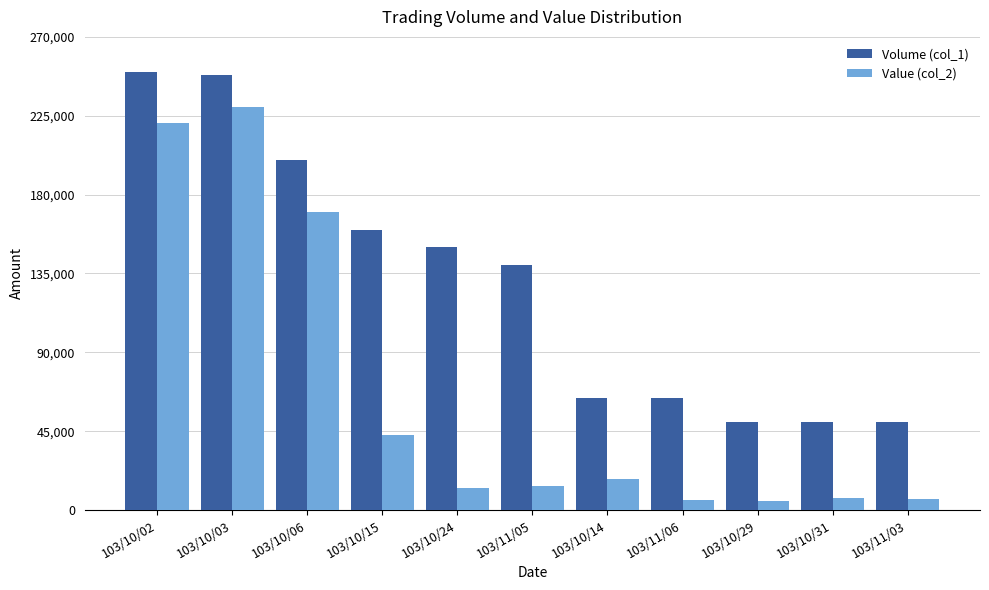

What is the difference between the highest and lowest values at 103/11/06?

58000